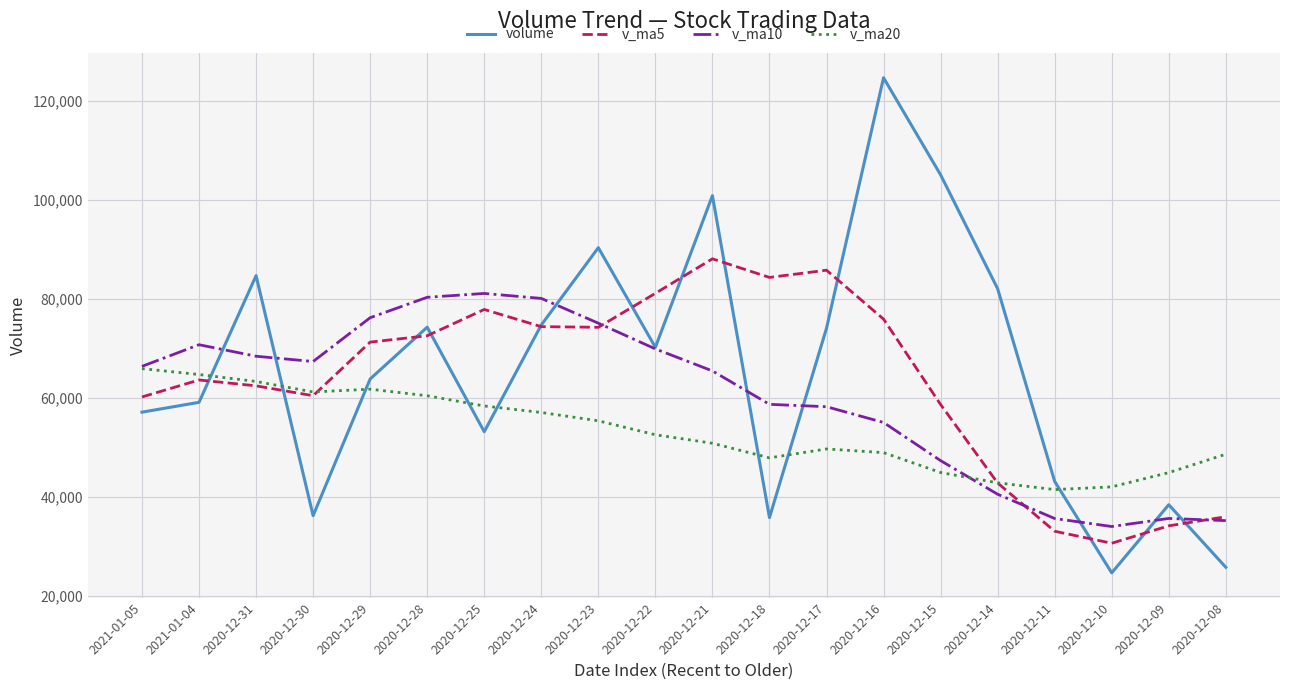

Which series changed the most between 2020-12-17 and 2020-12-11?

v_ma5